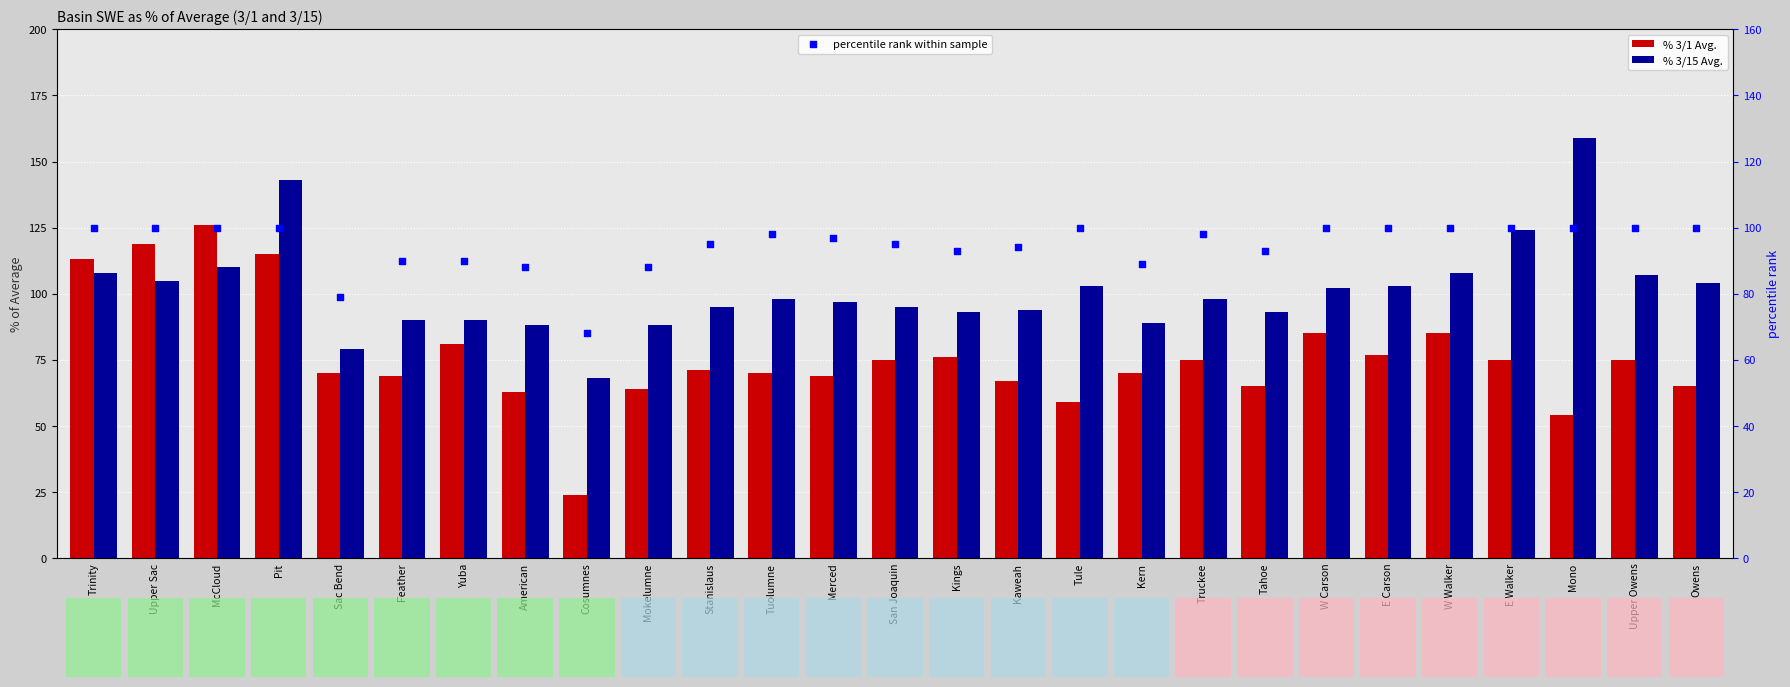

What are all the series names shown in the legend?

% 3/1 Avg., % 3/15 Avg., percentile rank within sample